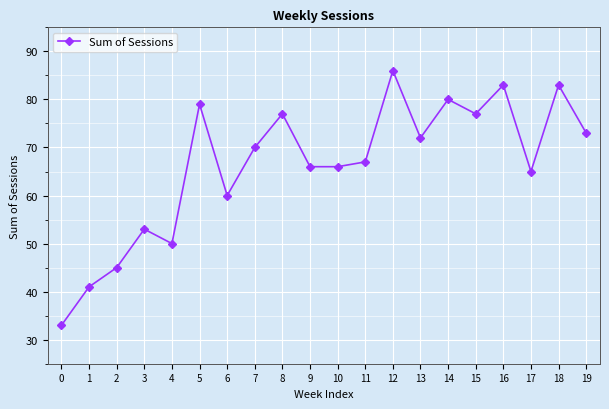

Is it true that the value at 0 is 33?

True